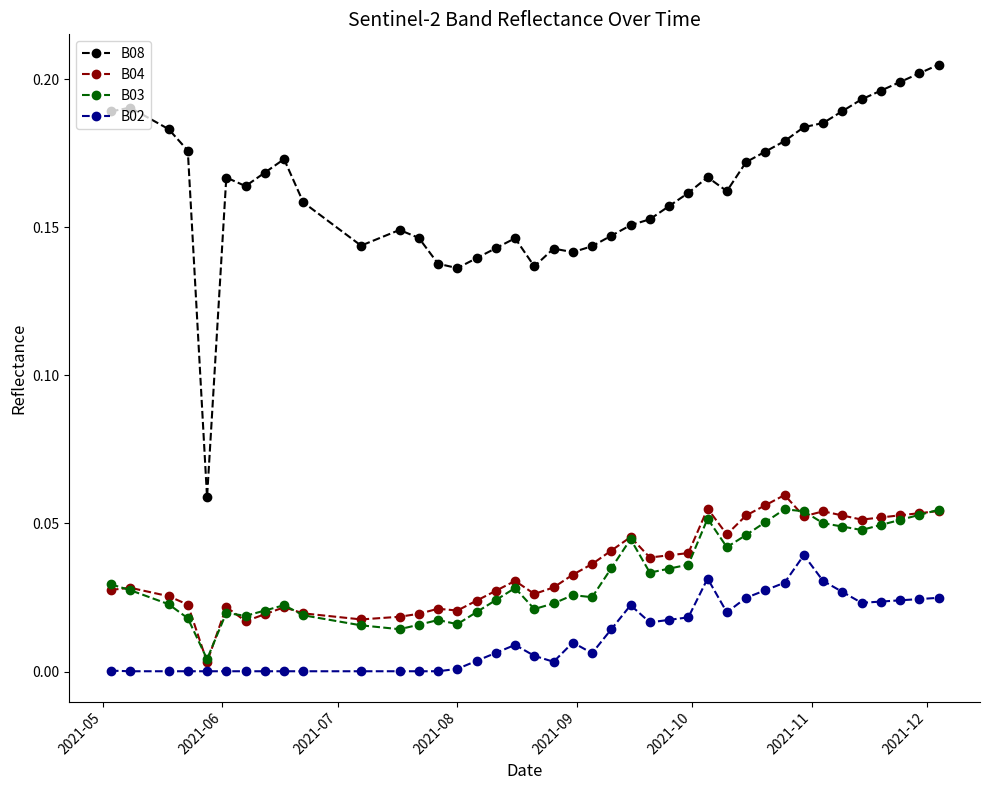

Which series has the largest total across all categories?

B08